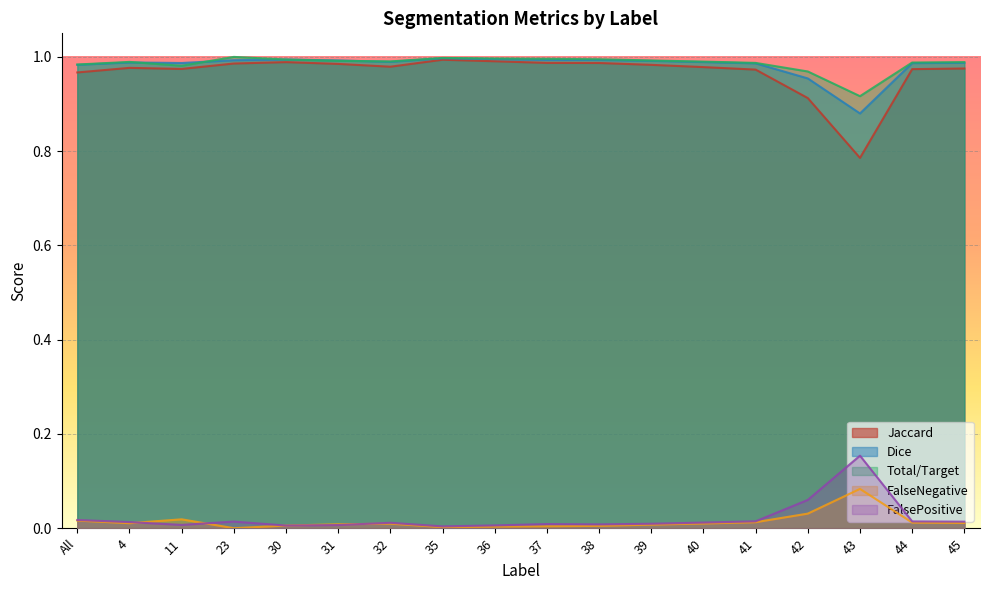

The FalseNegative series shows 0.0 at 32. True or false?

False